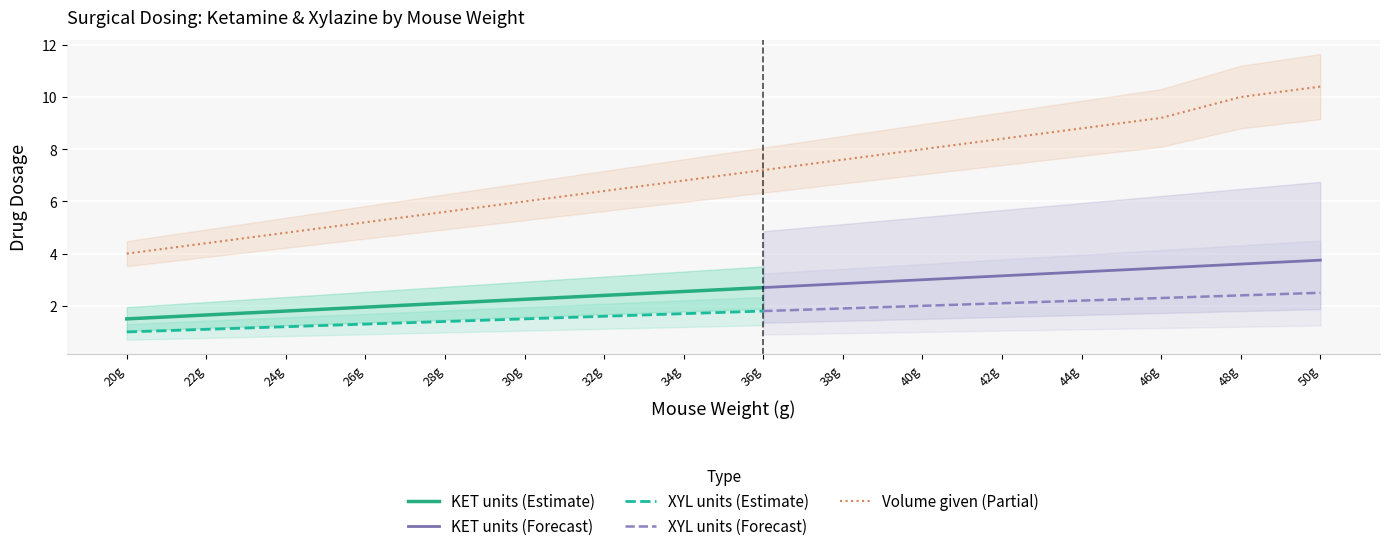

Reading right to left, what are all the values shown in this chart?

KET ml: 50=0.0	48=0.0	46=0.0	44=0.0	42=0.0	40=0.0	38=0.0	36=0.0	34=0.0	32=0.0	30=0.0	28=0.0	26=0.0	24=0.0	22=0.0	20=0.0
XYL ml: 50=0.0	48=0.0	46=0.0	44=0.0	42=0.0	40=0.0	38=0.0	36=0.0	34=0.0	32=0.0	30=0.0	28=0.0	26=0.0	24=0.0	22=0.0	20=0.0
KET units: 50=3.8	48=3.6	46=3.5	44=3.3	42=3.1	40=3.0	38=2.9	36=2.7	34=2.5	32=2.4	30=2.2	28=2.1	26=1.9	24=1.8	22=1.6	20=1.5
XYL units: 50=2.5	48=2.4	46=2.3	44=2.2	42=2.1	40=2.0	38=1.9	36=1.8	34=1.7	32=1.6	30=1.5	28=1.4	26=1.3	24=1.2	22=1.1	20=1.0
vert given: 50=10.4	48=10.0	46=9.2	44=8.8	42=8.4	40=8.0	38=7.6	36=7.2	34=6.8	32=6.4	30=6.0	28=5.6	26=5.2	24=4.8	22=4.4	20=4.0